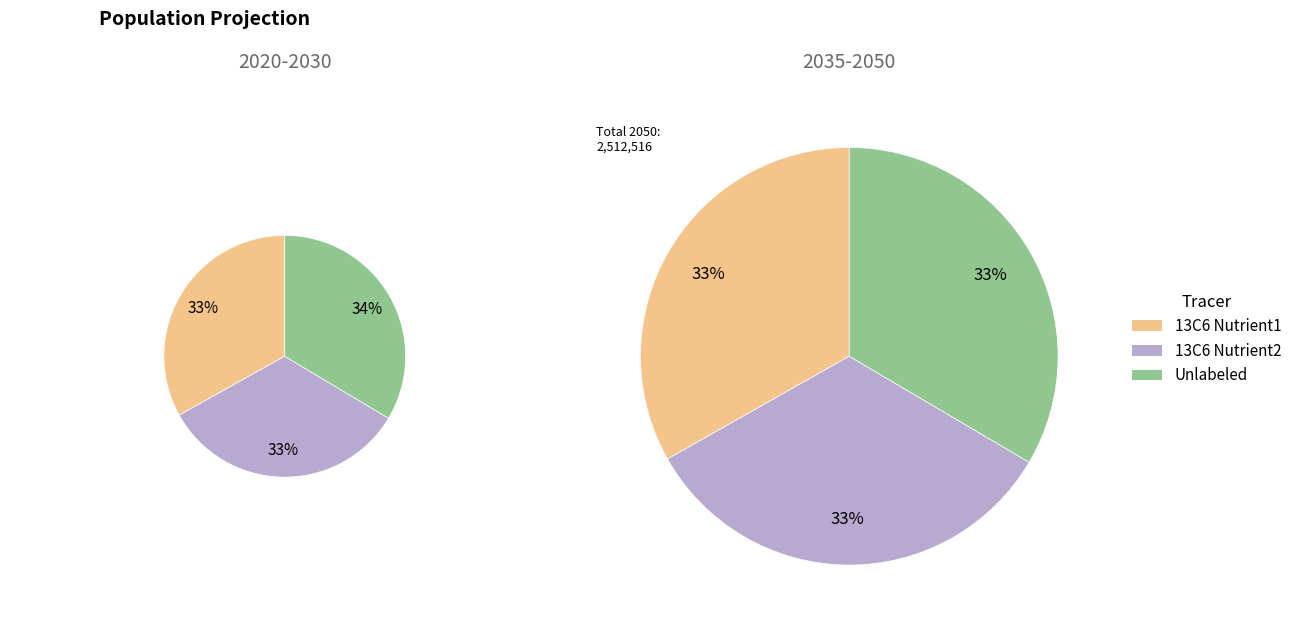

At 2035, list the series in order from largest to smallest.

Unlabeled, 13C6 Nutrient2, 13C6 Nutrient1